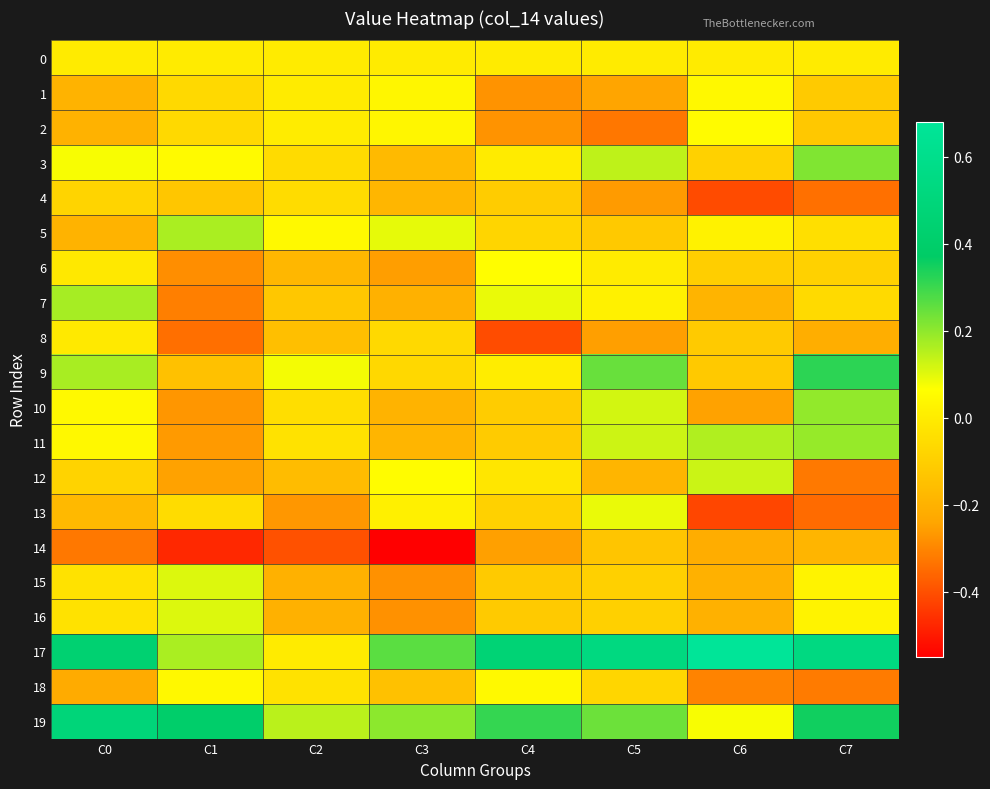

What is the total value across all series at C5?

-0.3